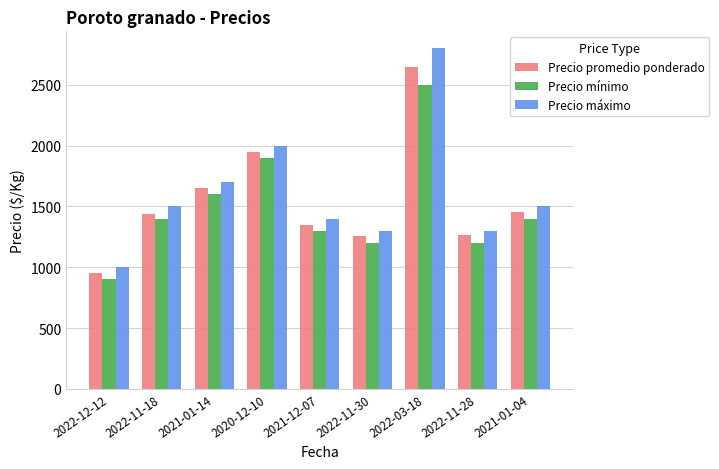

What is the average value of the Precio máximo series?

1611